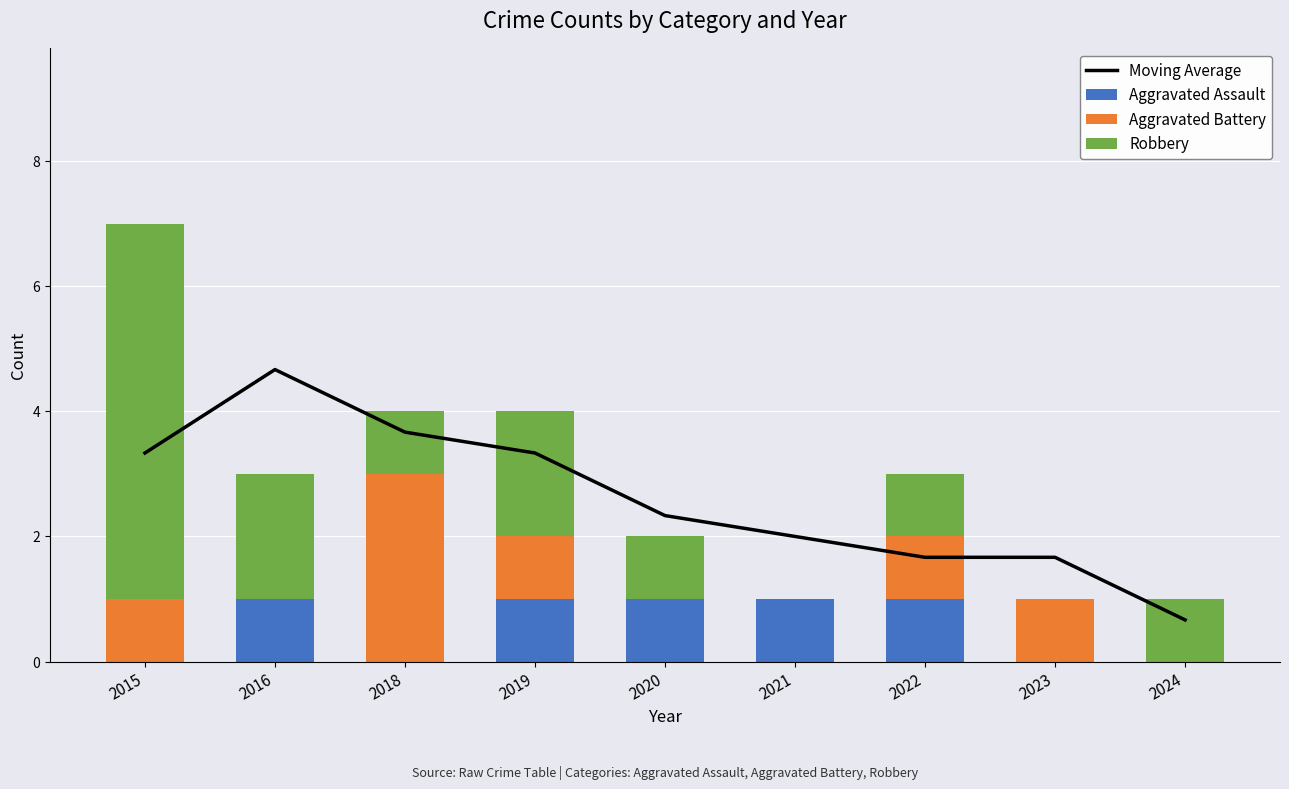

Which series changed the most between 2022 and 2023?

Aggravated Assault